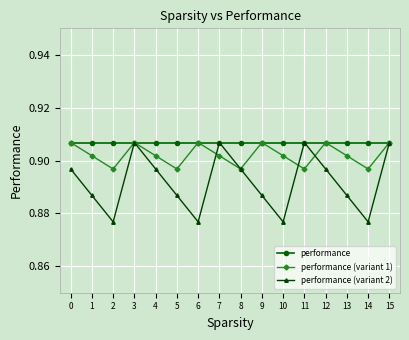

The value of performance (variant 2) at 7 is 1.4. True or false?

False